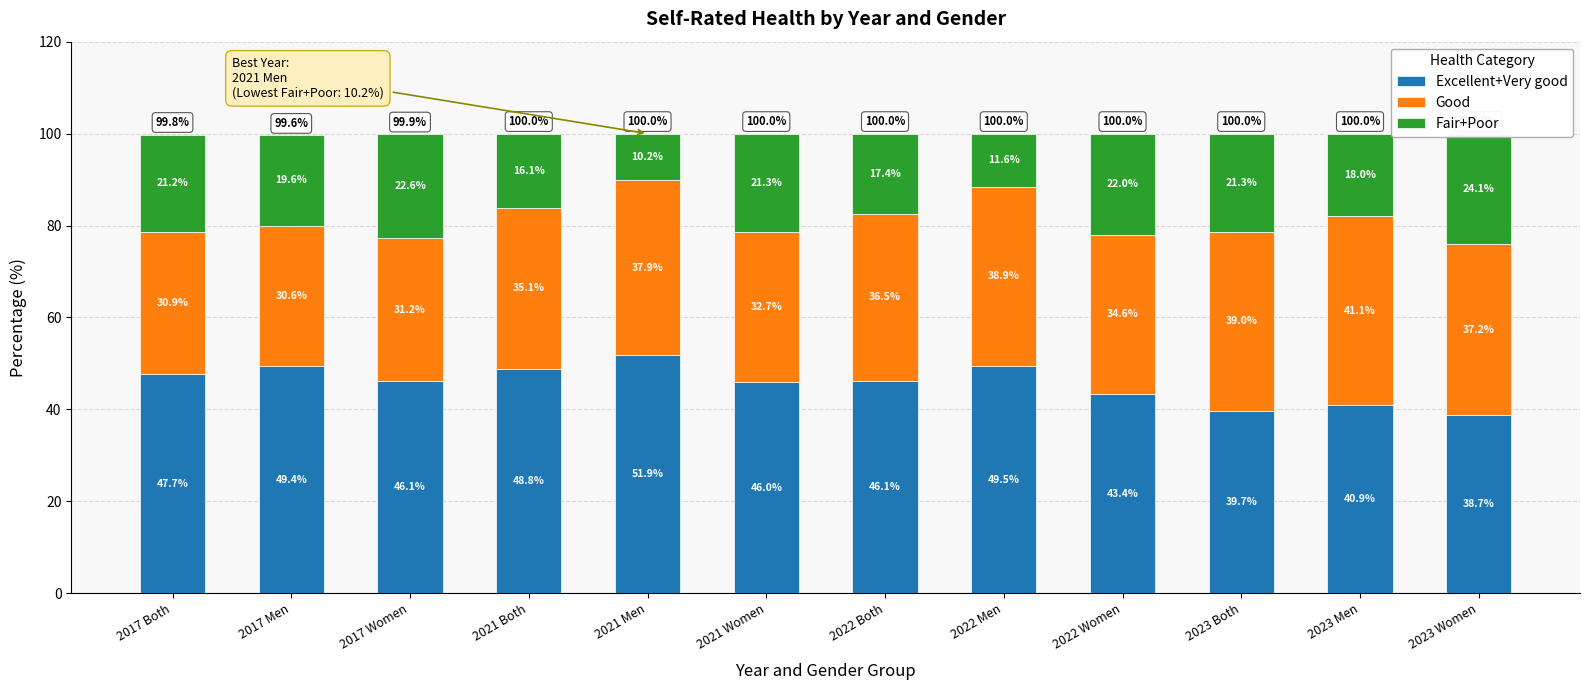

What is the difference between the Excellent+Very good values at 2021 Women and 2022 Both?

0.1